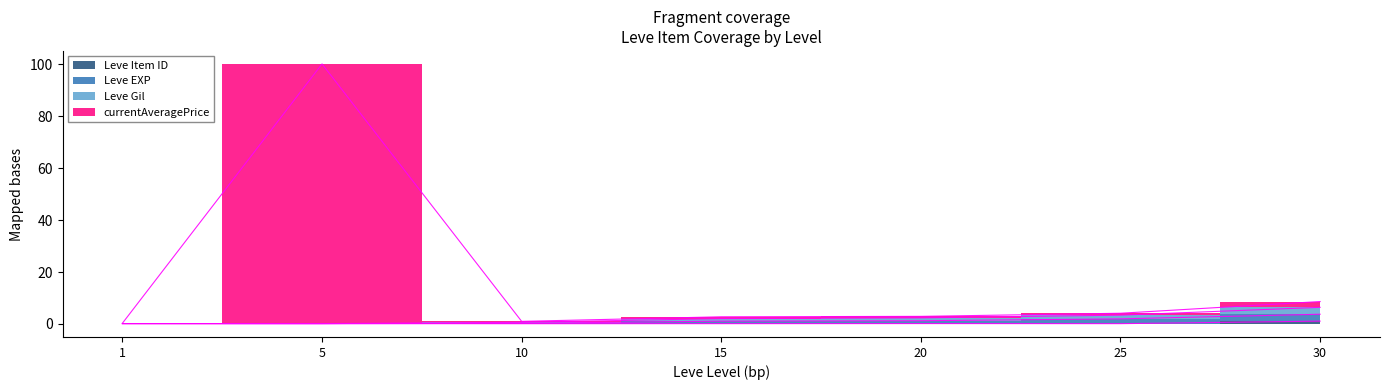

Count the number of categories in the chart.

7